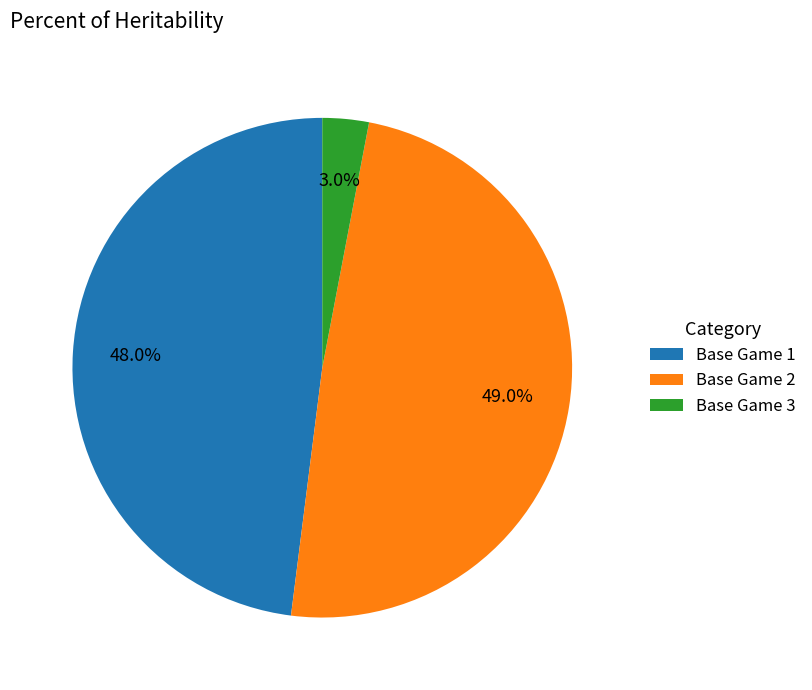

What is the ratio of the value at Base Game 2 to the value at Base Game 1?

1.0